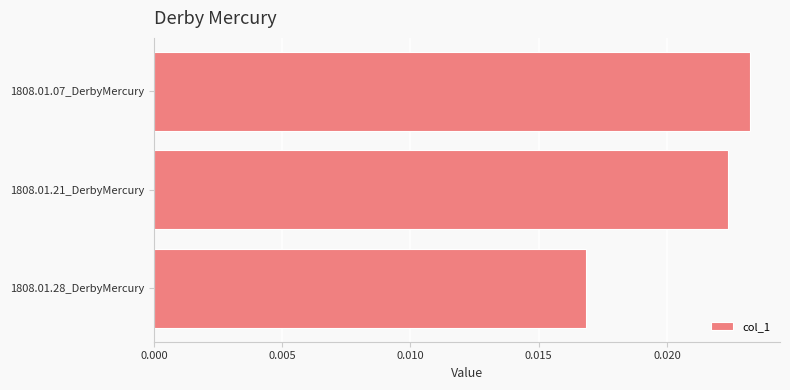

List the labels in order of value, smallest first.

1808.01.28_DerbyMercury, 1808.01.21_DerbyMercury, 1808.01.07_DerbyMercury